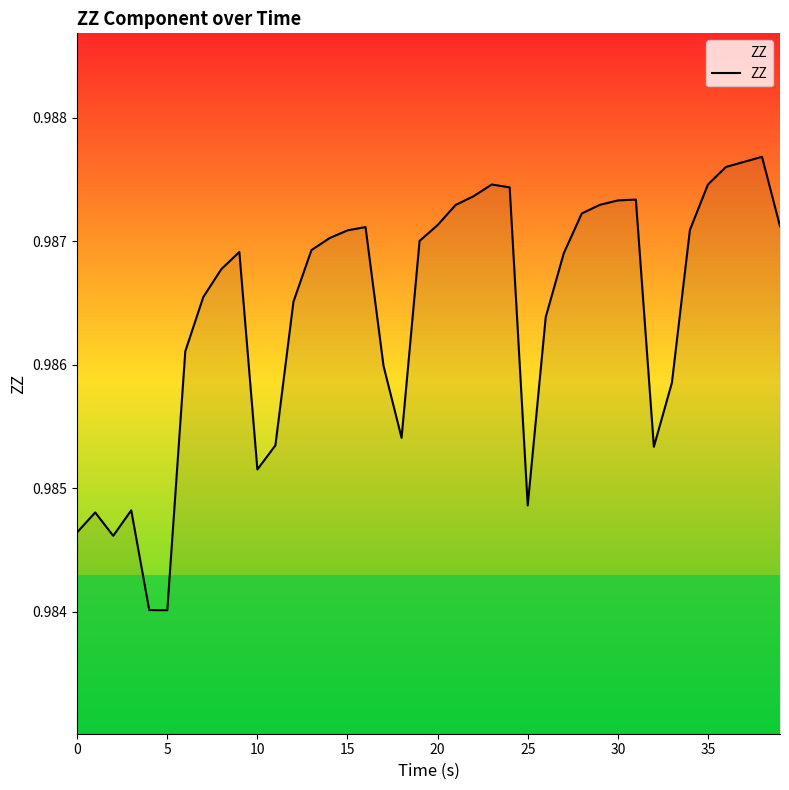

Read the value at 25.

1.0